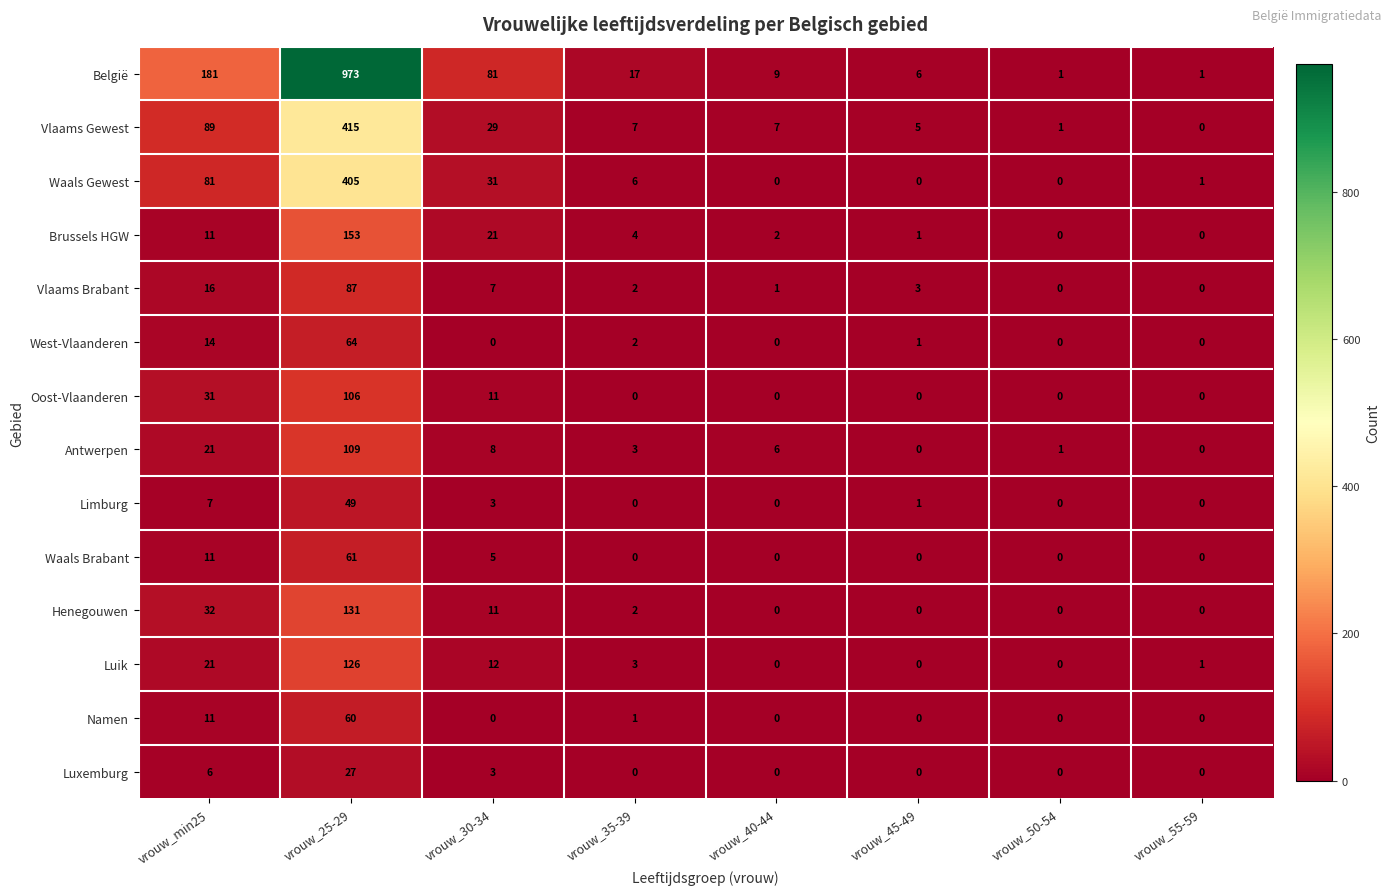

How many distinct data groups are displayed?

14